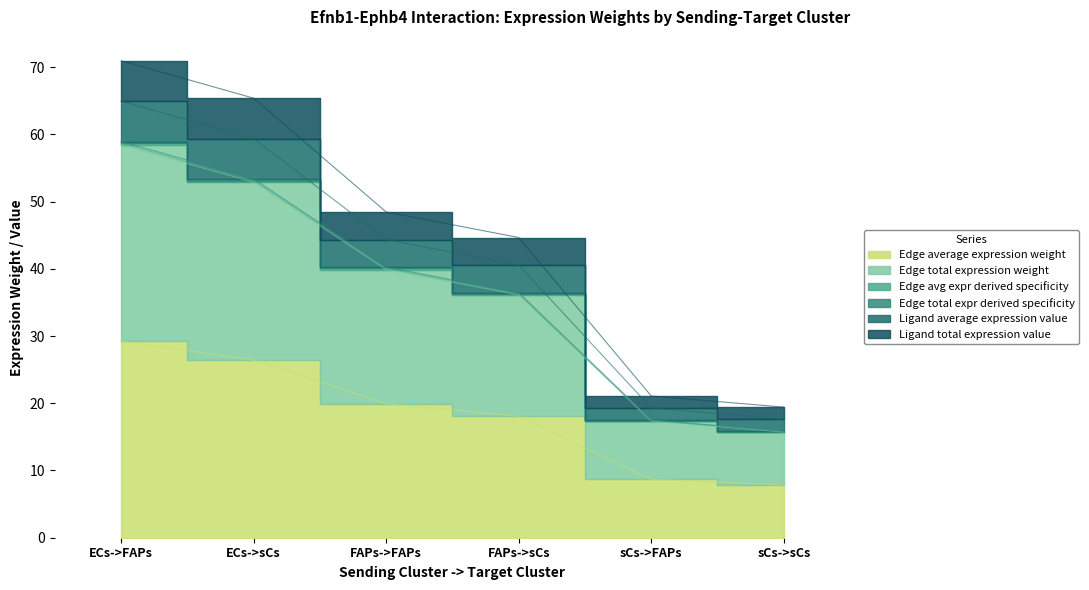

True or false: Ligand average expression value and Edge total expr derived specificity cross at least once.

False